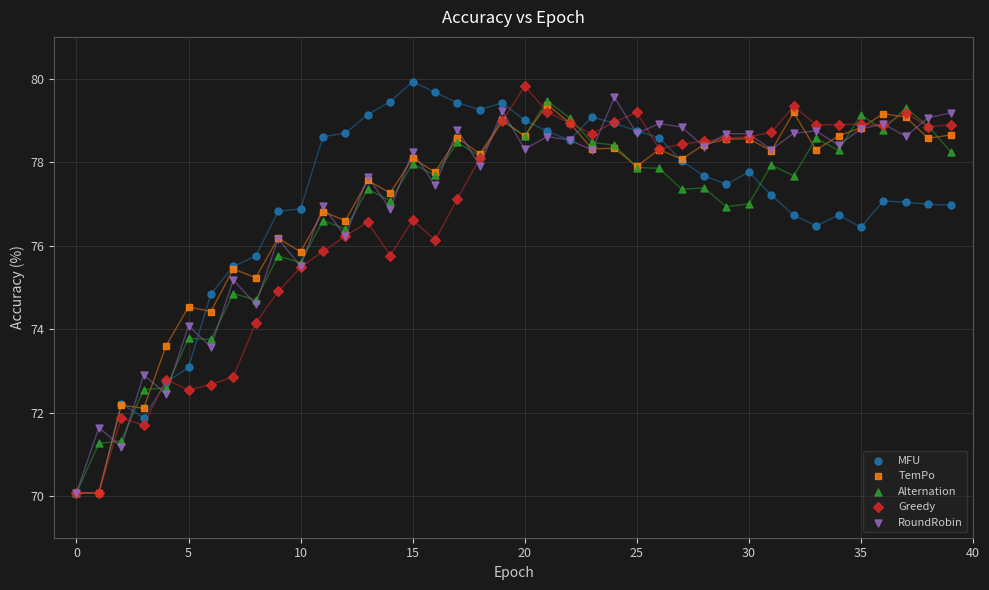

Which series has the widest spread of Y values?

MFU